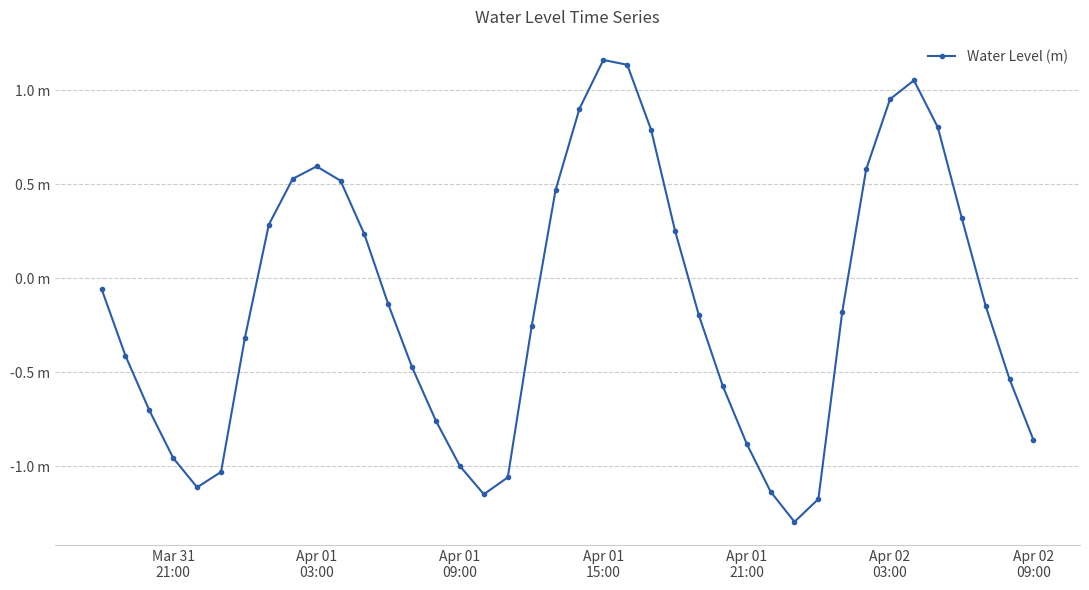

Which label corresponds to the largest value in the chart?

Apr 01
15:00